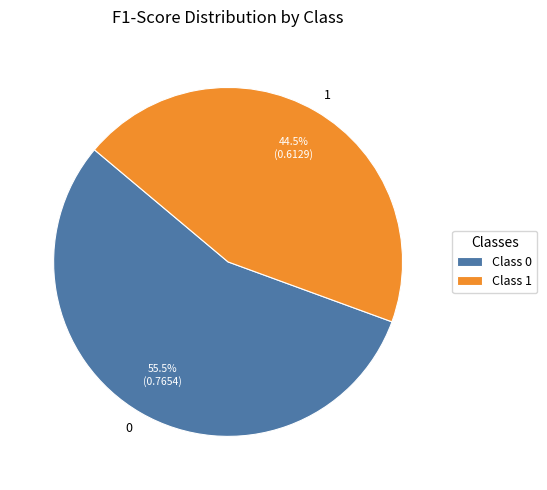

Is there any slice that represents more than half of the pie?

Yes